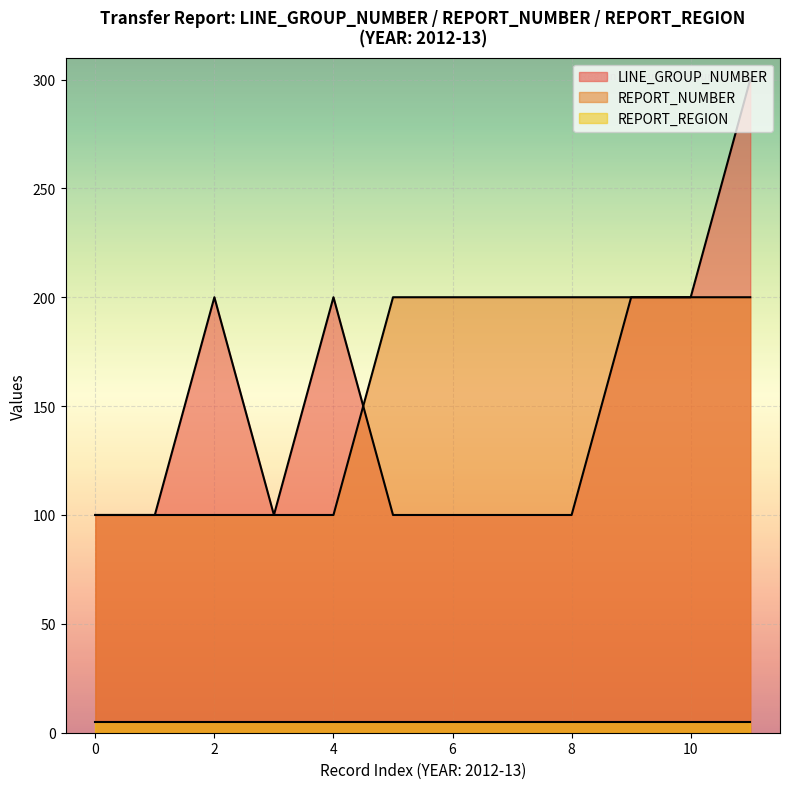

Which series has the largest range (max minus min)?

LINE_GROUP_NUMBER